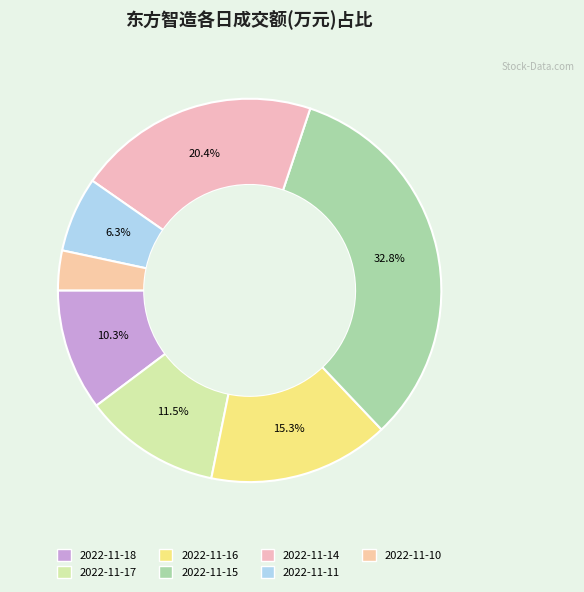

Approximately how many times larger is the value at 2022-11-11 compared to 2022-11-17?

0.5